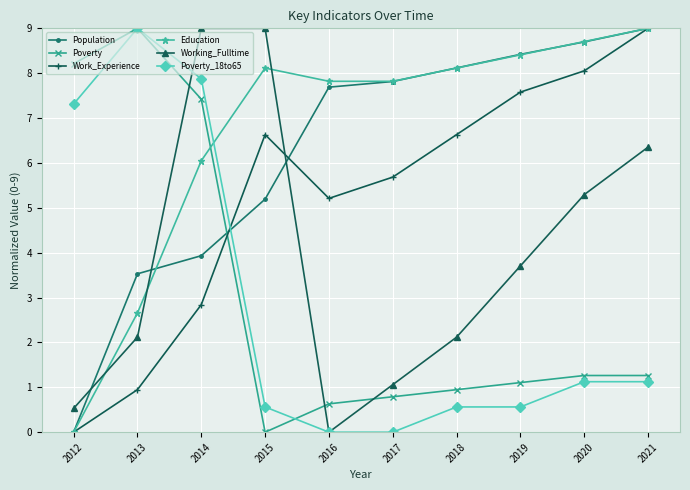

Which series changed the most between 2014 and 2021?

Poverty_18to65